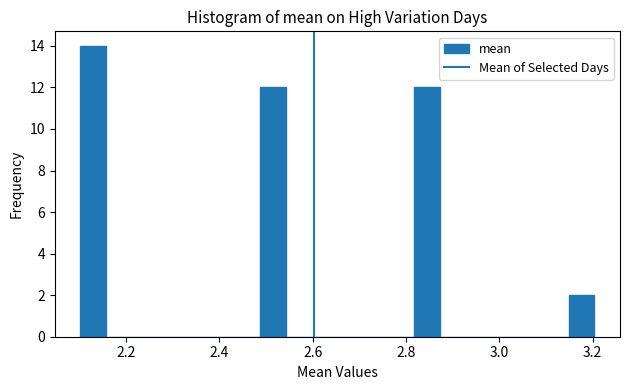

Read against the x-axis, roughly where is the centre of the tallest bar?

2.12